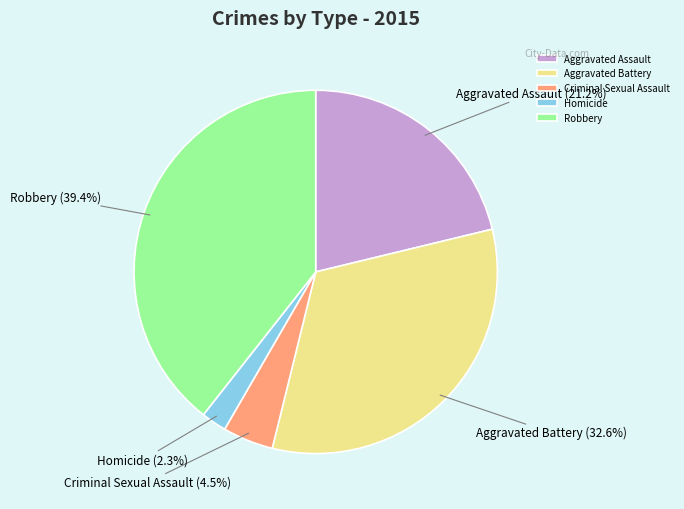

Rank the categories by value from lowest to highest.

Homicide, Criminal Sexual Assault, Aggravated Assault, Aggravated Battery, Robbery